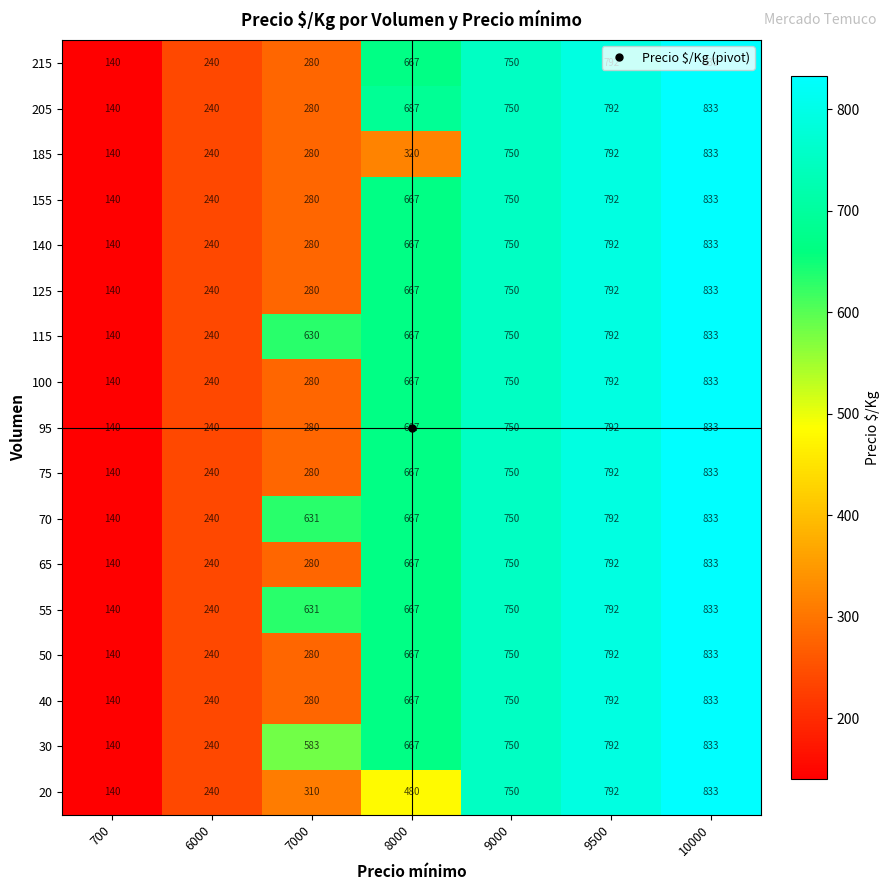

At how many categories does at least one series exceed 186?

6